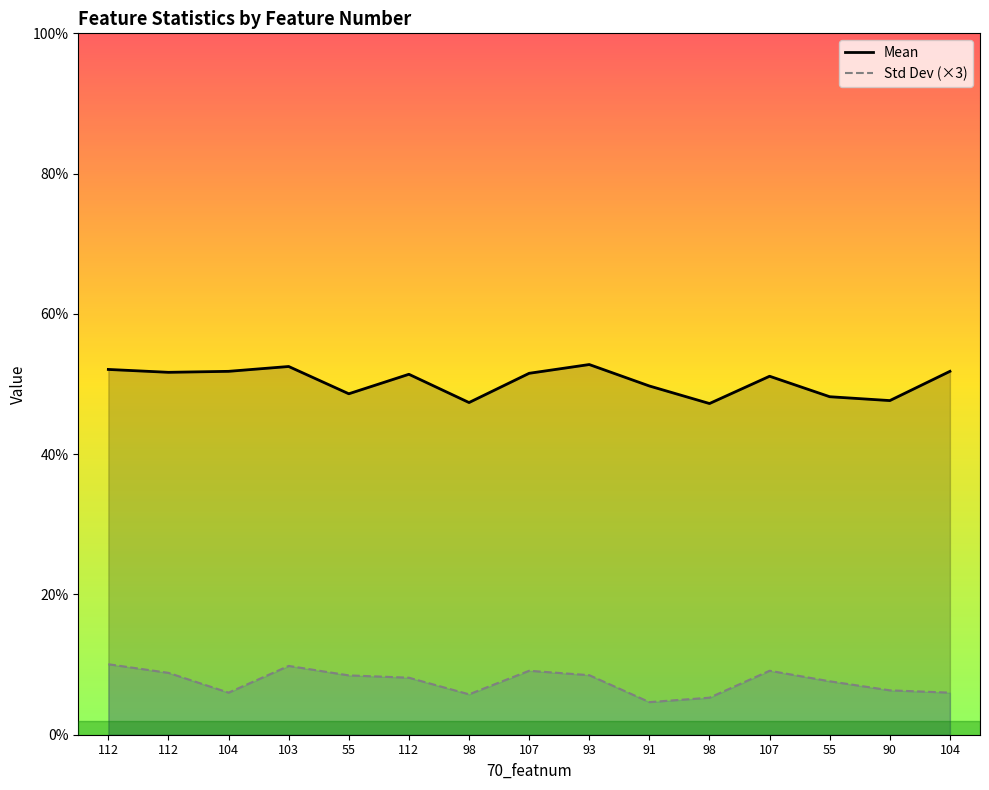

Which series has the largest total across all categories?

Mean